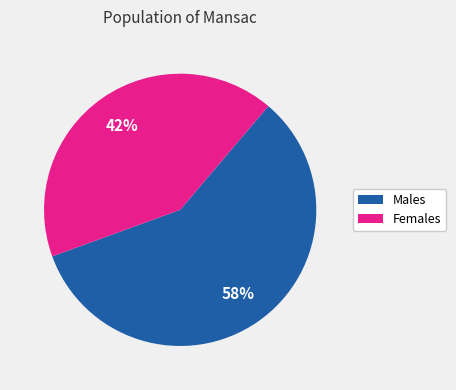

Is there a majority slice in this chart?

Yes